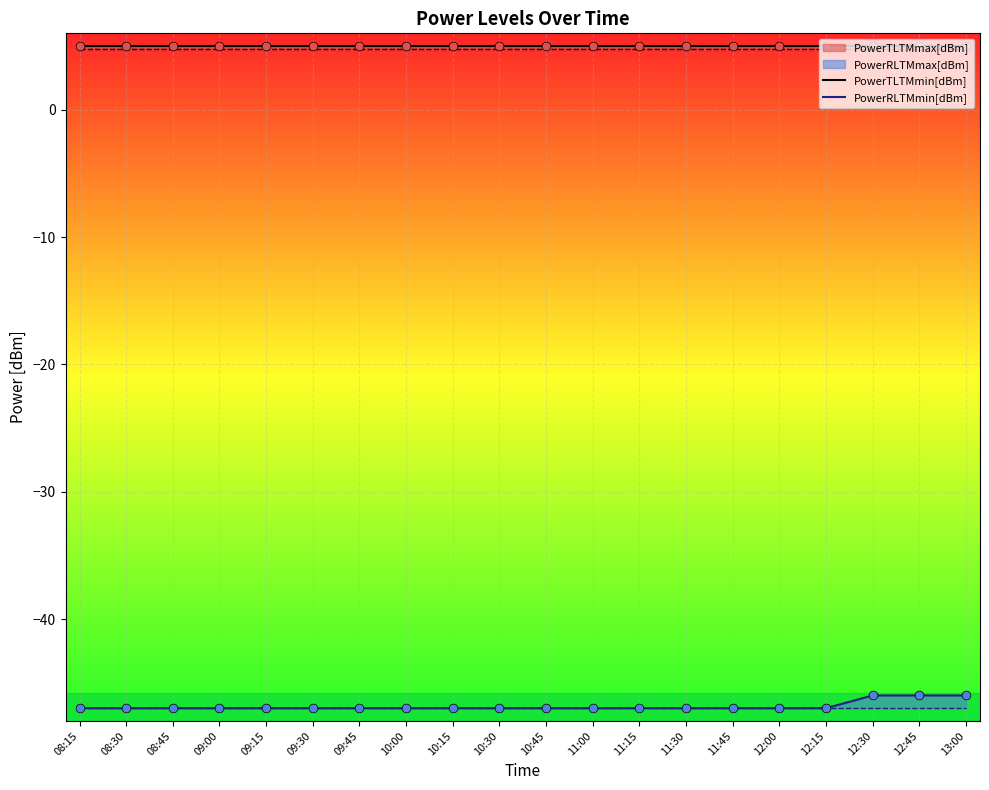

Which series reaches the maximum Y coordinate?

PowerTLTMmin[dBm]